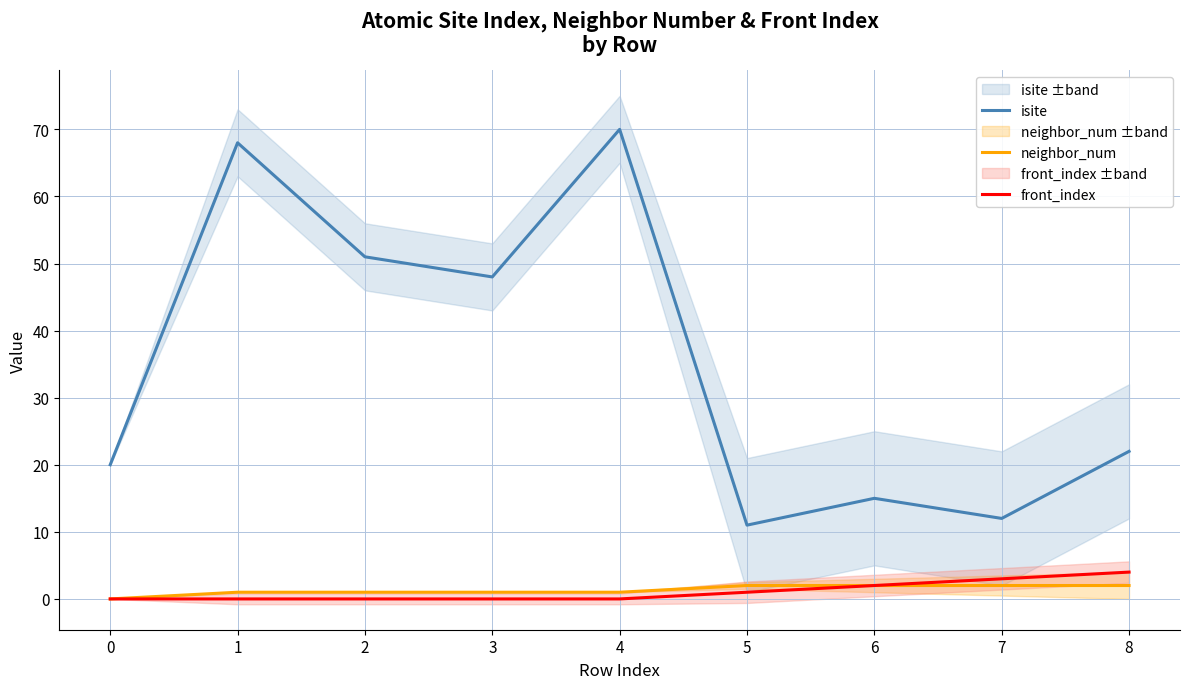

The front_index series shows 0 at 0. True or false?

True